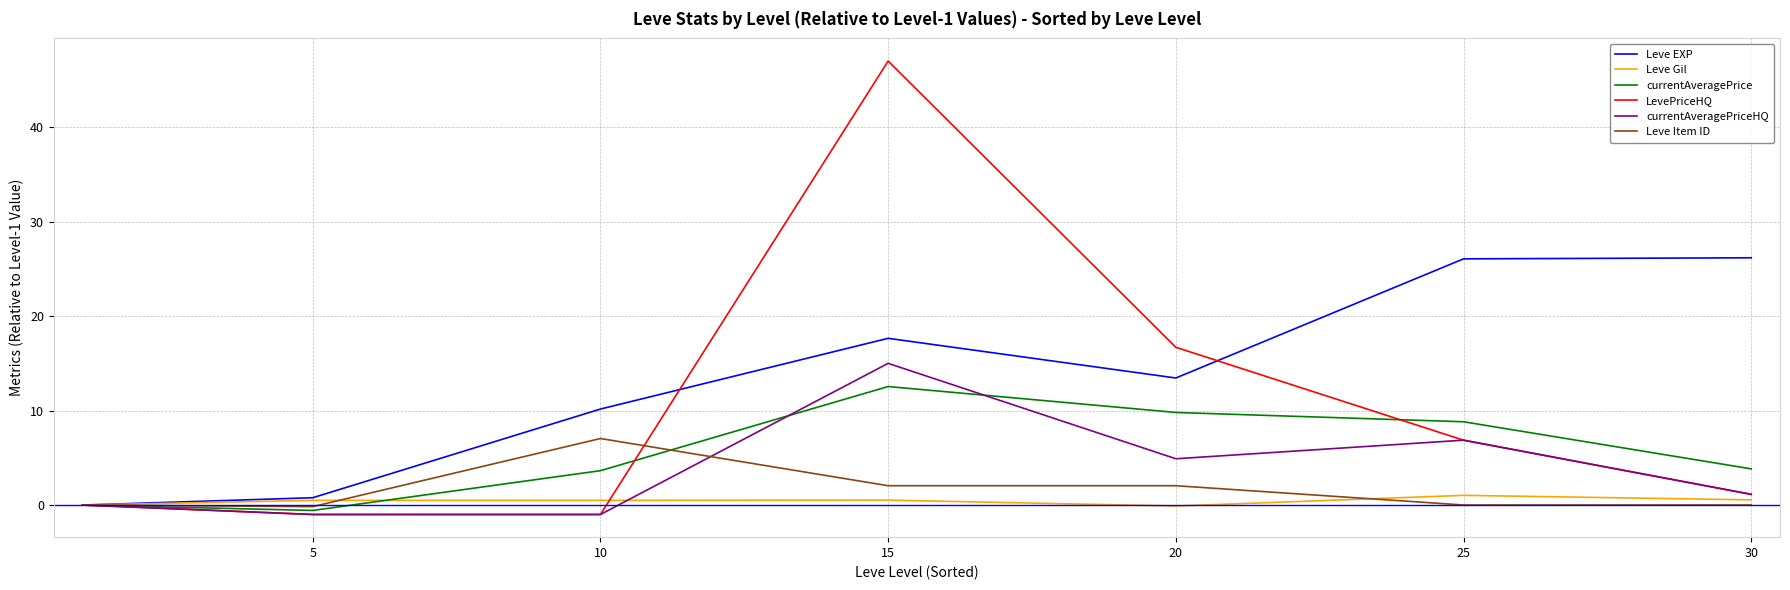

Which series has the largest total across all categories?

Leve EXP